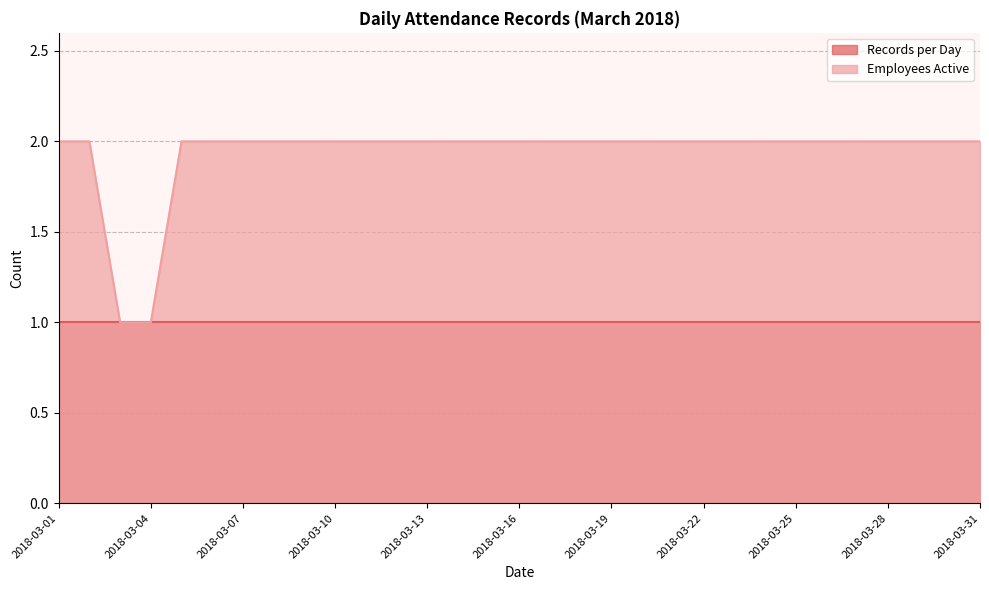

List the series in order of their peak value, lowest first.

Records per Day, Employees Active